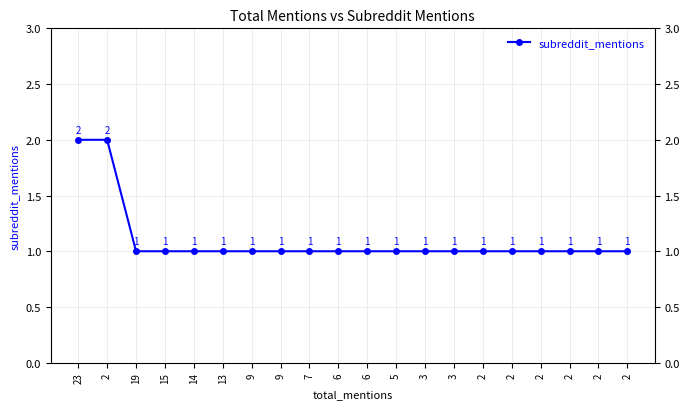

Reading left to right, list all the values displayed in this chart.

23=2	2=2	19=1	15=1	14=1	13=1	9=1	9=1	7=1	6=1	6=1	5=1	3=1	3=1	2=1	2=1	2=1	2=1	2=1	2=1